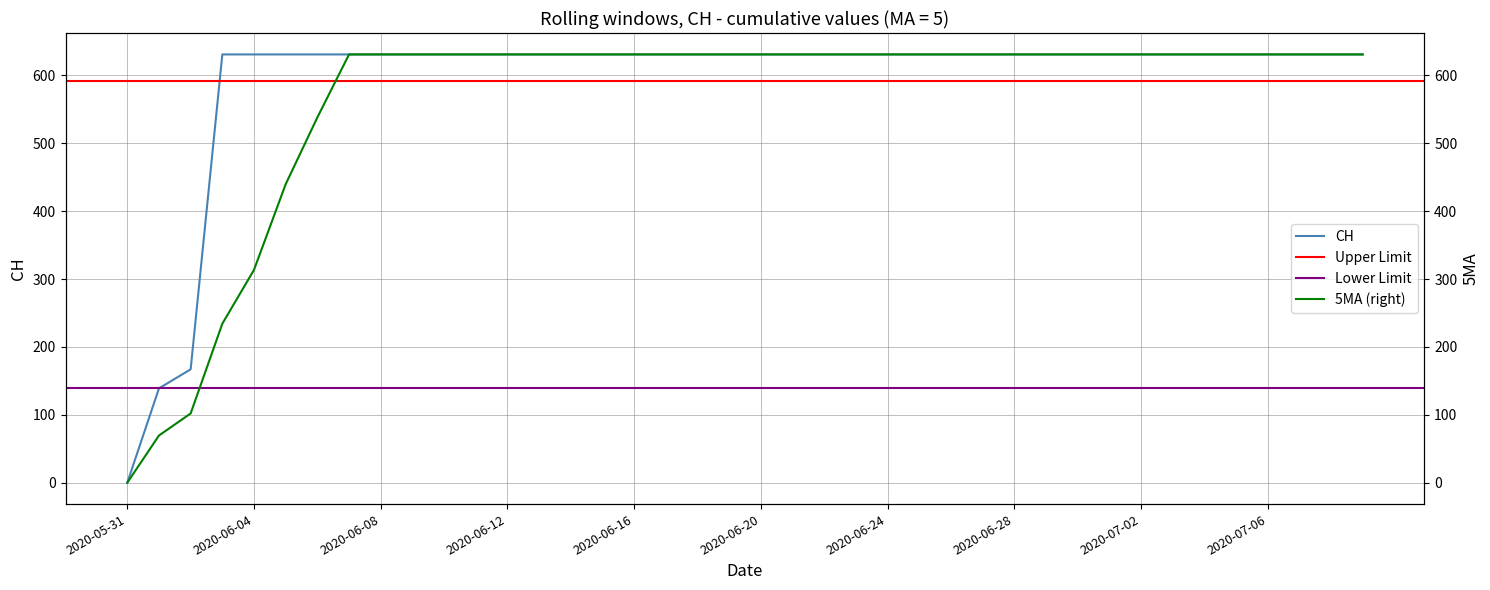

What is the average value?

591